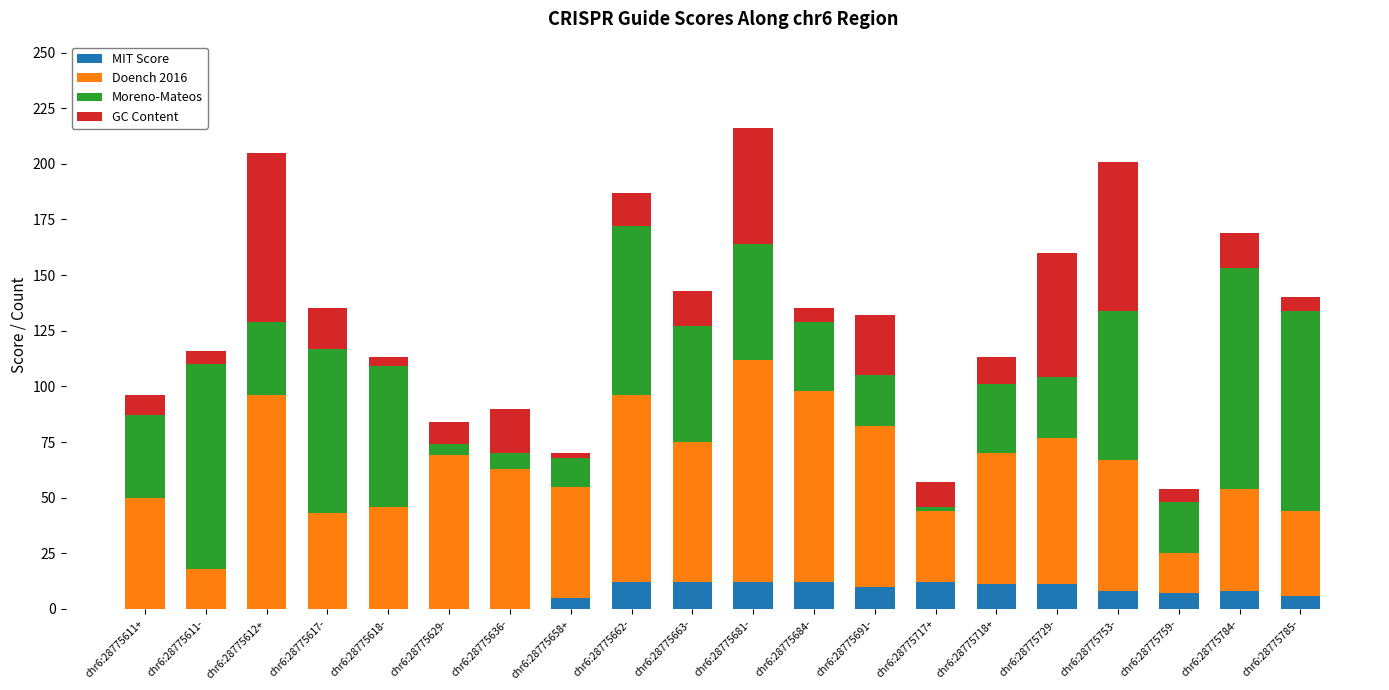

How many distinct data groups are displayed?

4